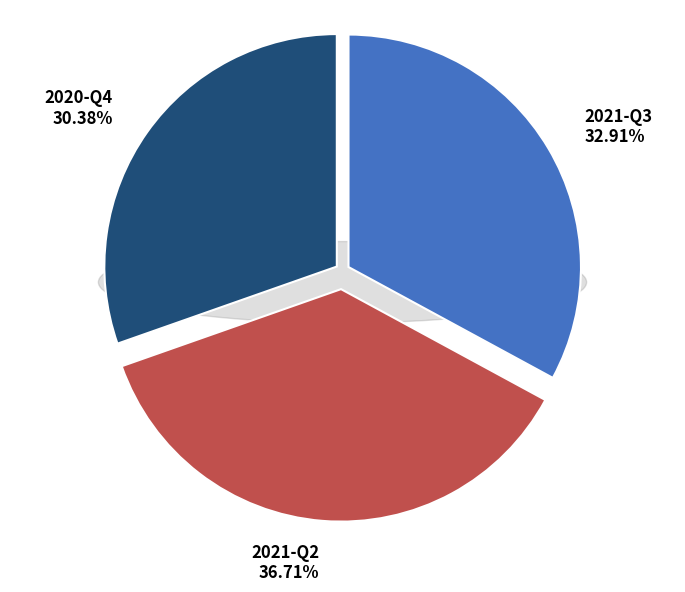

What percentage is the 2020-Q4 slice, to the nearest percent?

30%